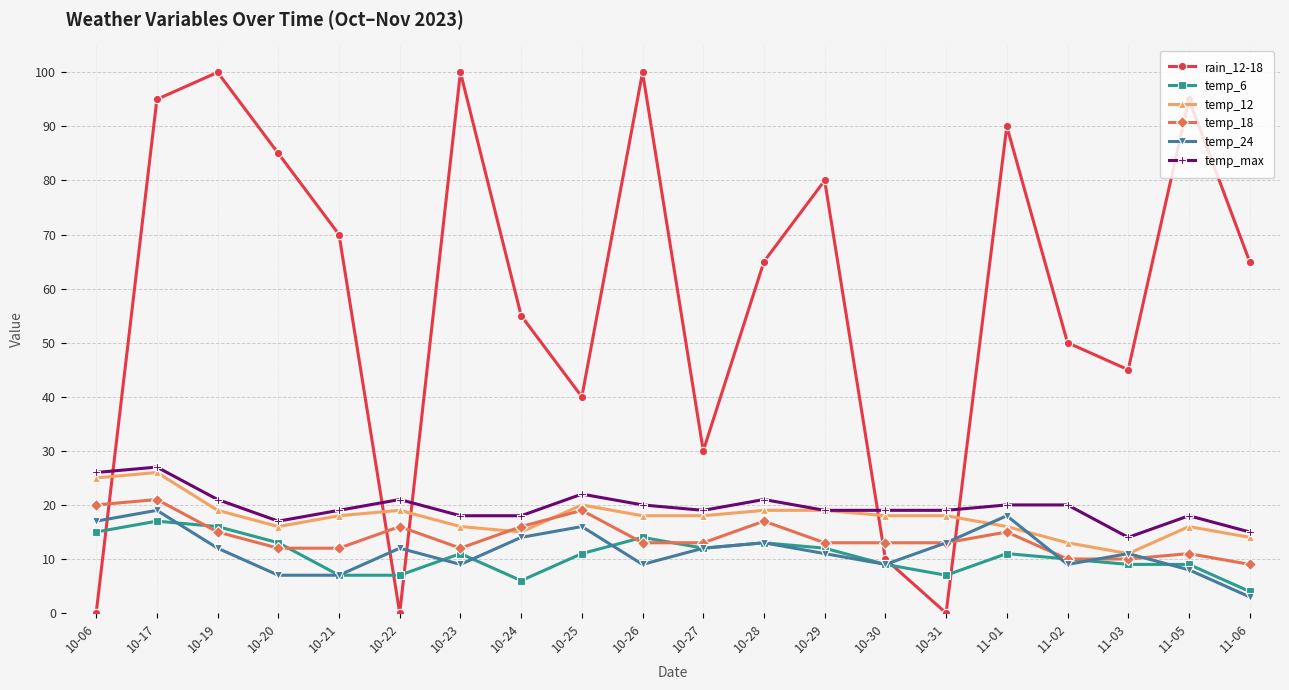

Which series has the largest total across all categories?

rain_12-18